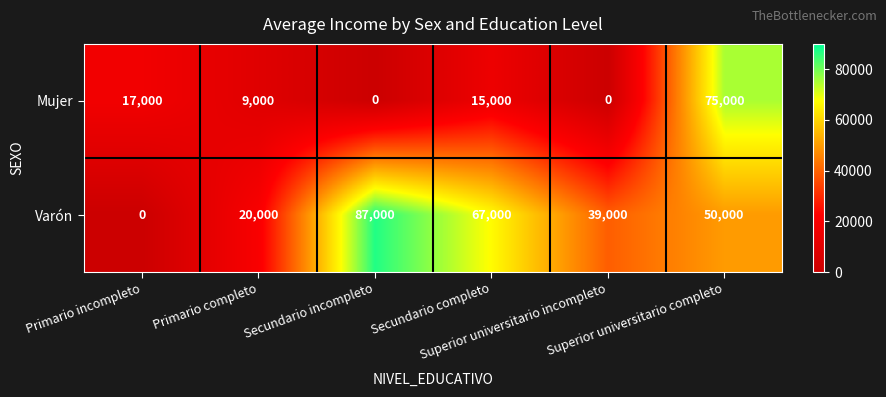

At which category does the chart reach its peak across all series?

Secundario incompleto